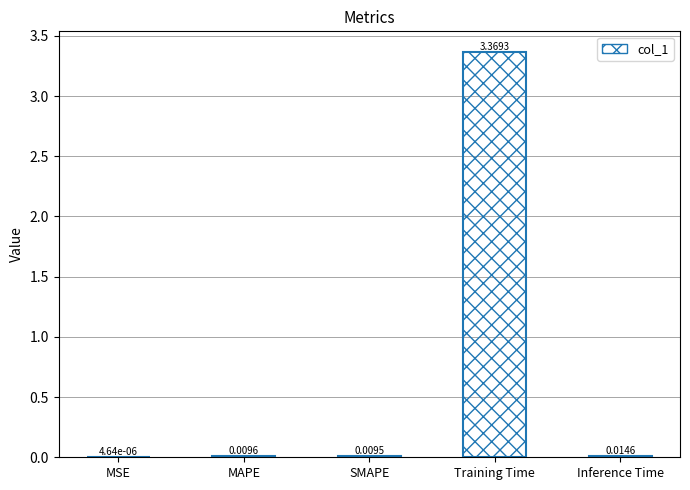

At which label is the value closest to 1?

Inference Time